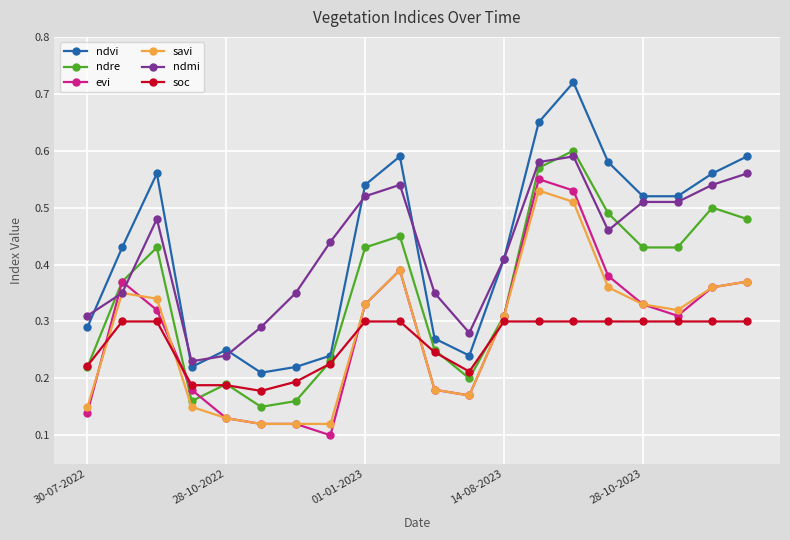

Count the evi values in the range 0 to 1.

20